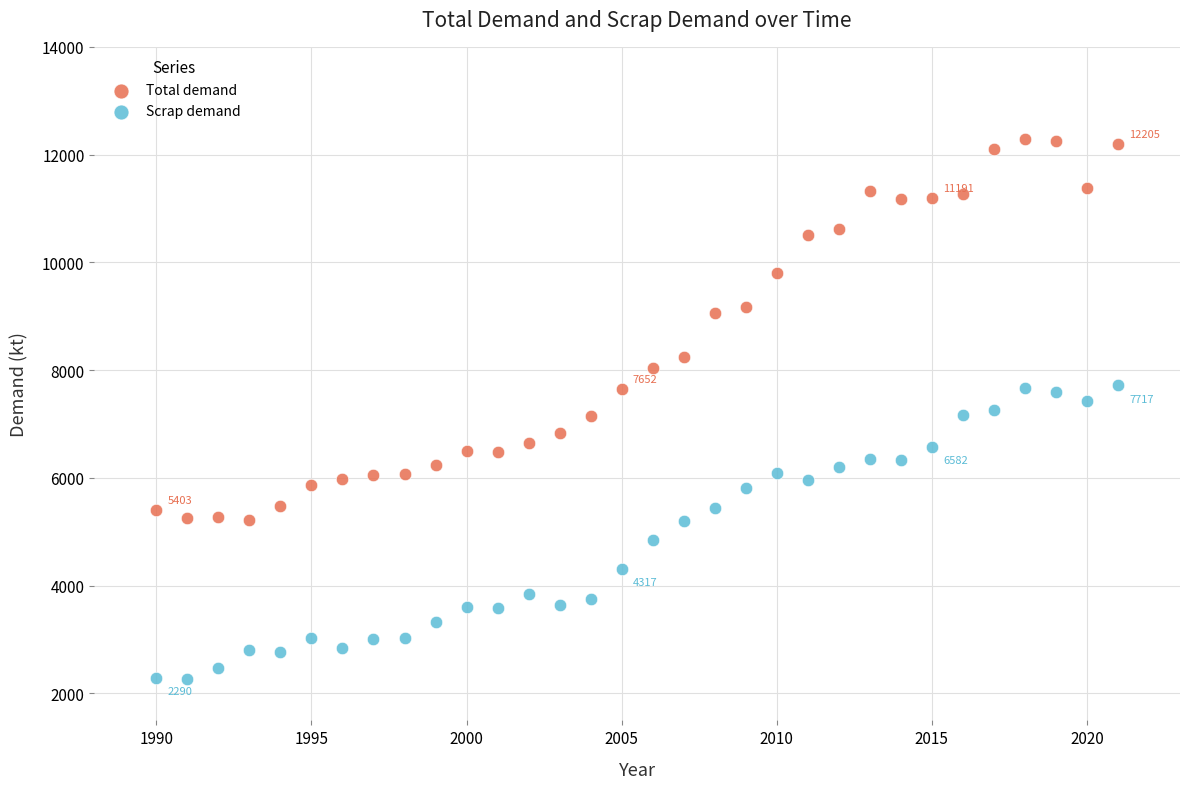

Which series contains the highest Y value?

Total demand